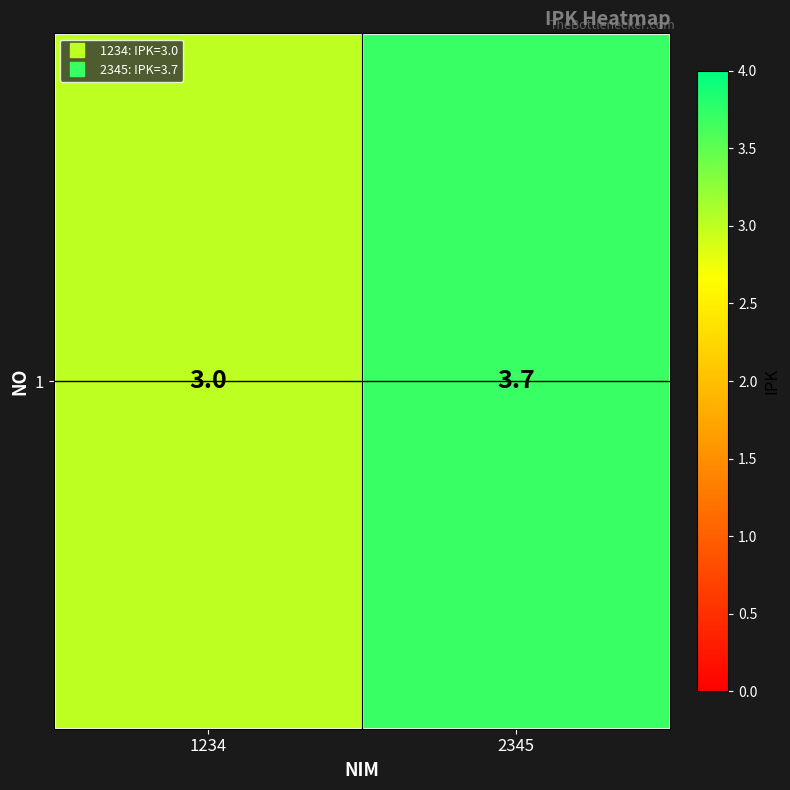

Reading left to right, list all the values displayed in this chart.

1234=3.0	2345=3.7